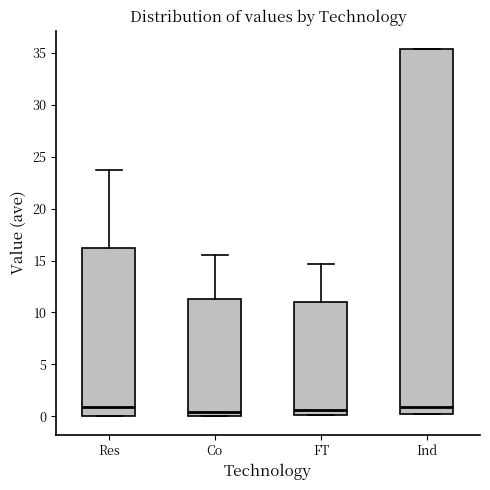

Where is the lower edge of the box for FT on the y-axis? The values are not printed on the chart, so give them approximately, as read against the axis.

0.0